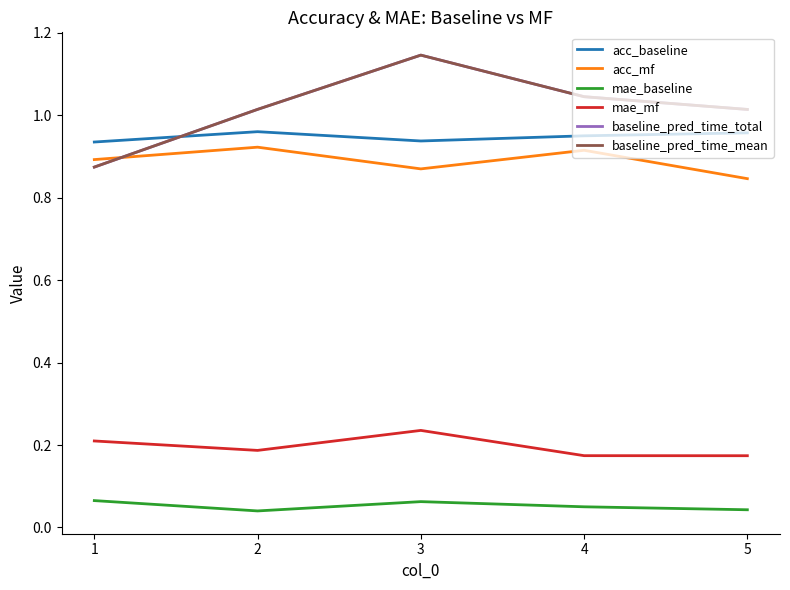

Which category has the highest value across all series?

3